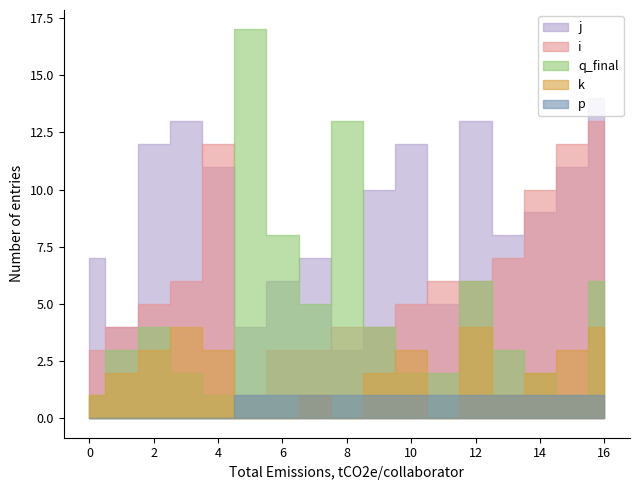

How many lines are shown in the chart?

5